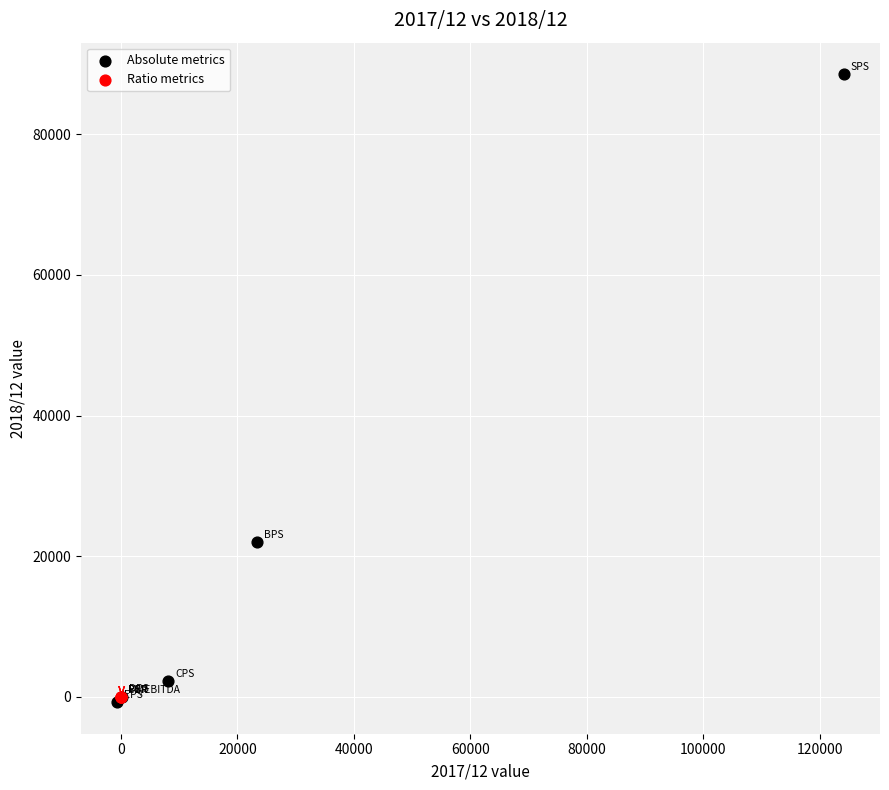

Which series has the largest Y range (max minus min)?

Absolute metrics